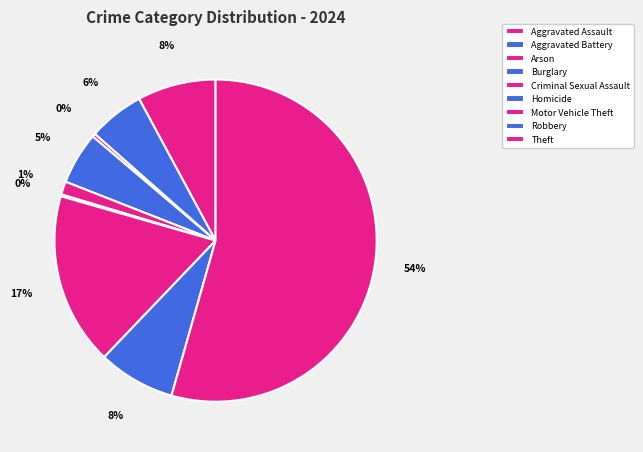

To the nearest percent, what is the average slice percentage?

11%